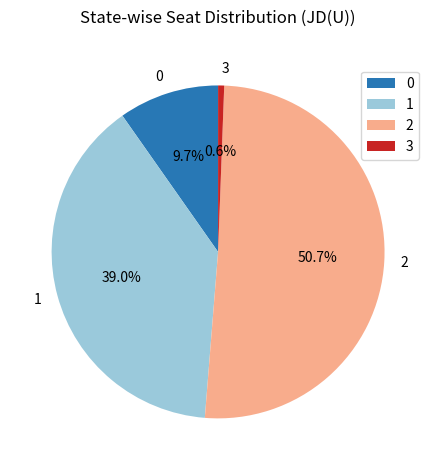

Which category has the biggest portion of the pie?

2